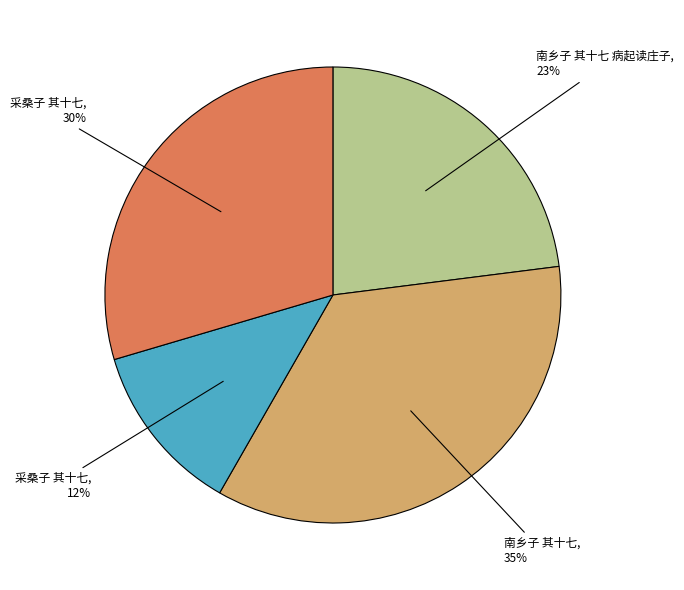

To the nearest percent, what portion does 采桑子 其十七, 12% represent?

12%